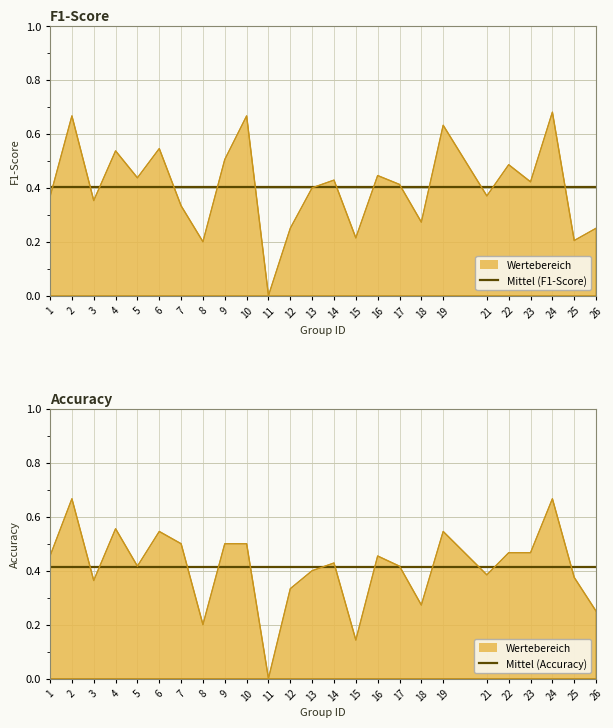

Does the chart display data point markers on the line(s)?

No